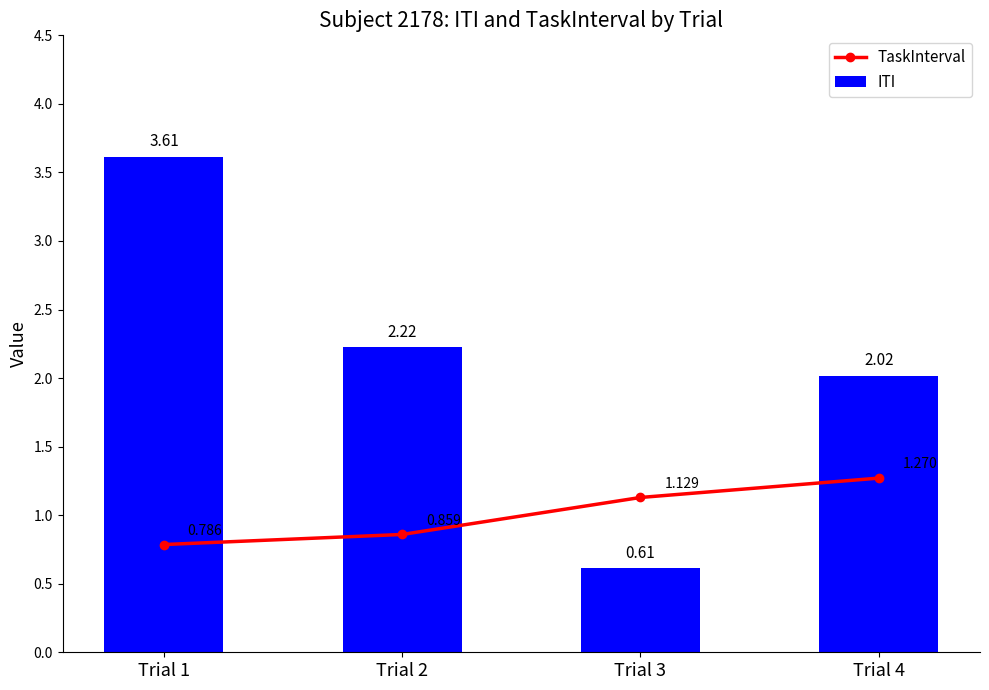

Where is TaskInterval nearest to the value 1?

Trial 3